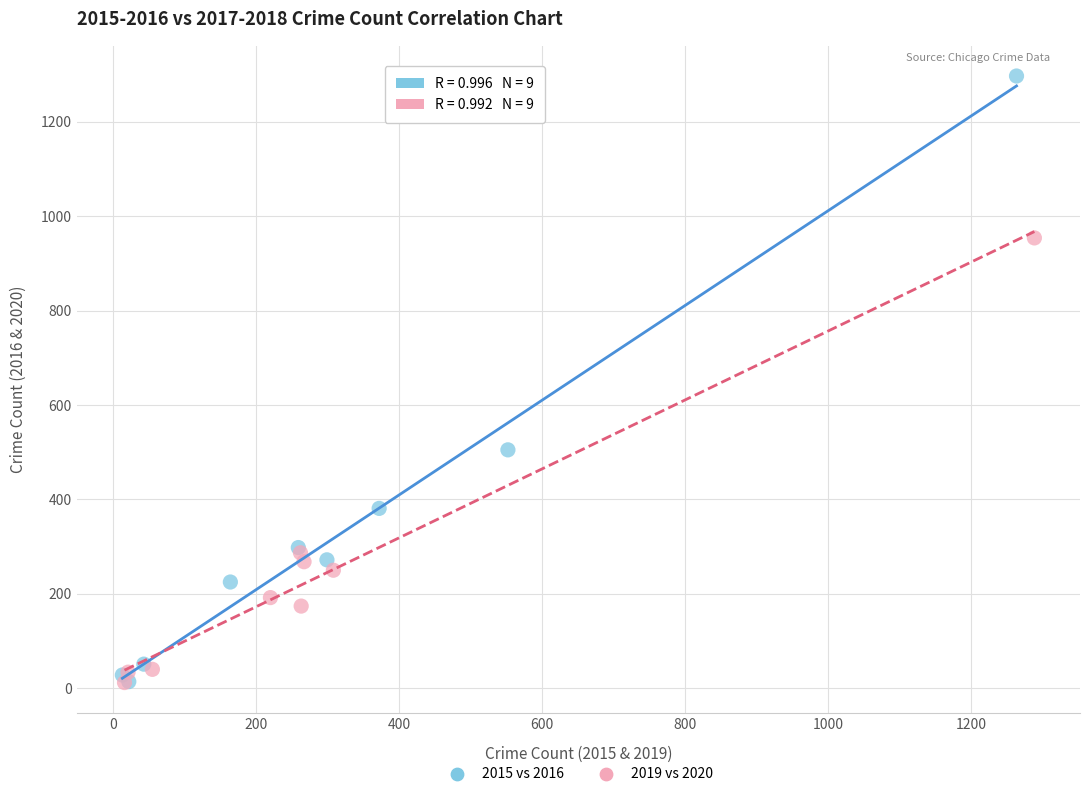

Which series reaches the maximum Y coordinate?

2015 vs 2016